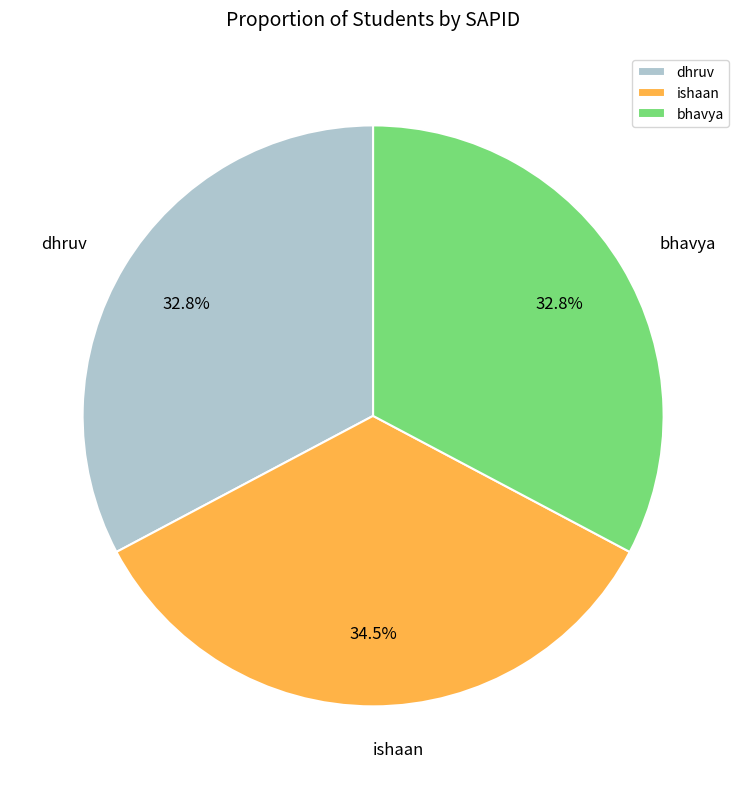

To the nearest percent, what portion does bhavya represent?

33%